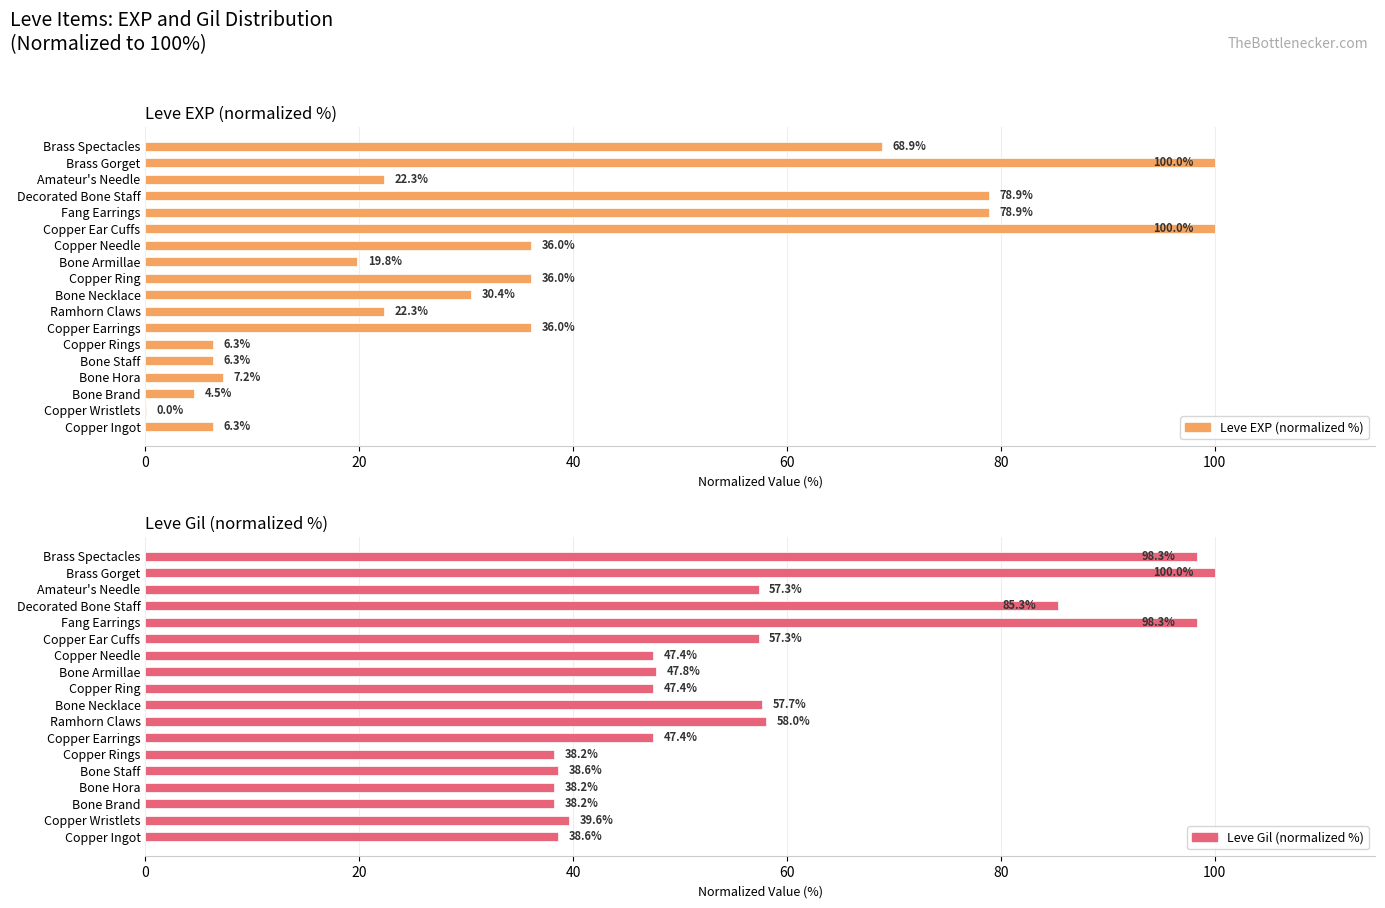

What is the average value of the Leve EXP (normalized %) series?

36.7